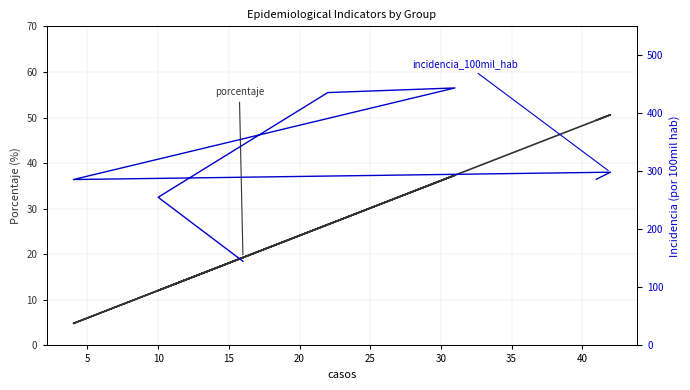

What are all the series names shown in the legend?

porcentaje, incidencia_100mil_hab